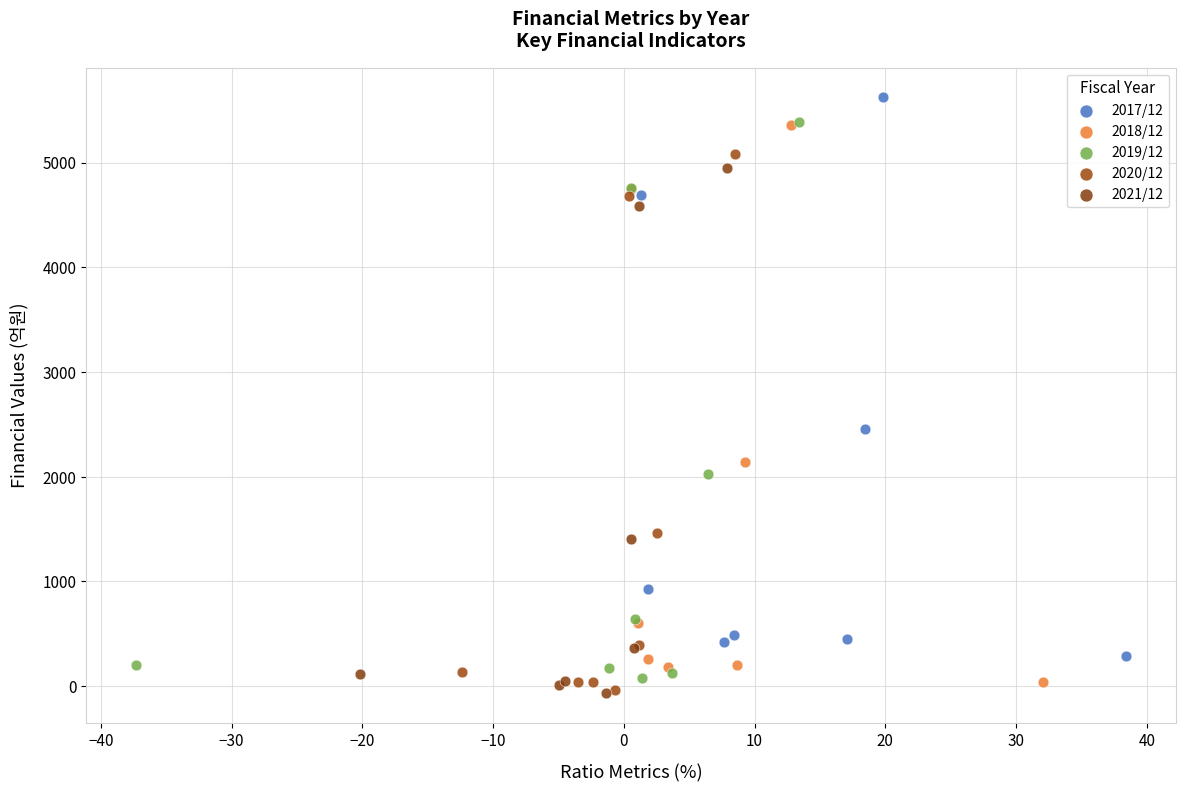

What are all the series names shown in the legend?

2017/12, 2018/12, 2019/12, 2020/12, 2021/12